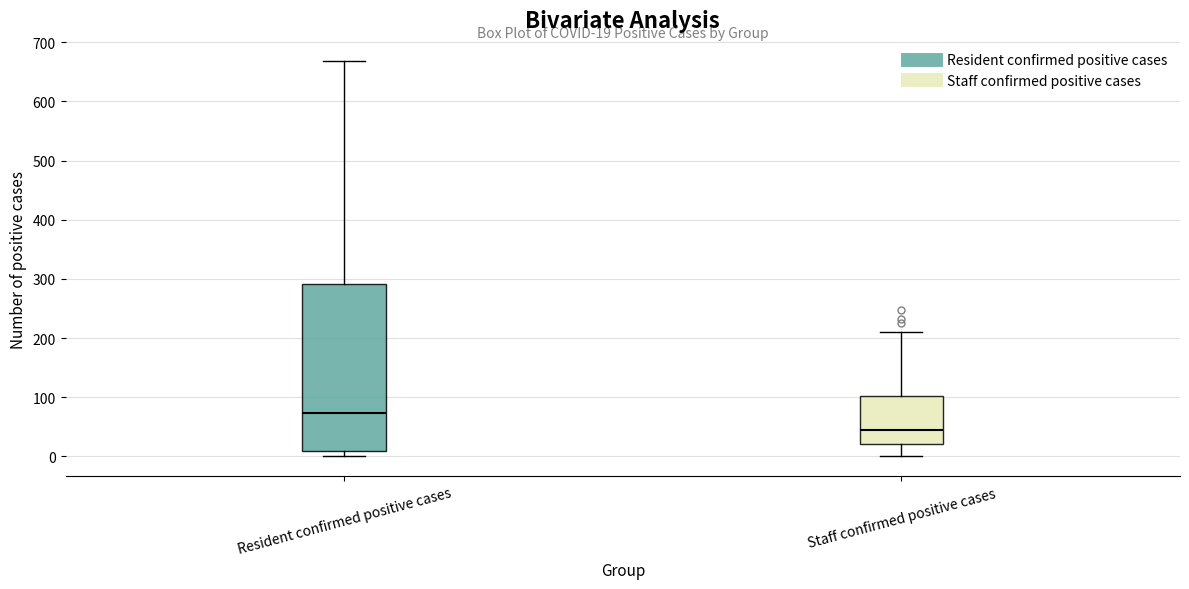

Which box is the tallest, from its lower edge to its upper edge?

Resident confirmed positive cases